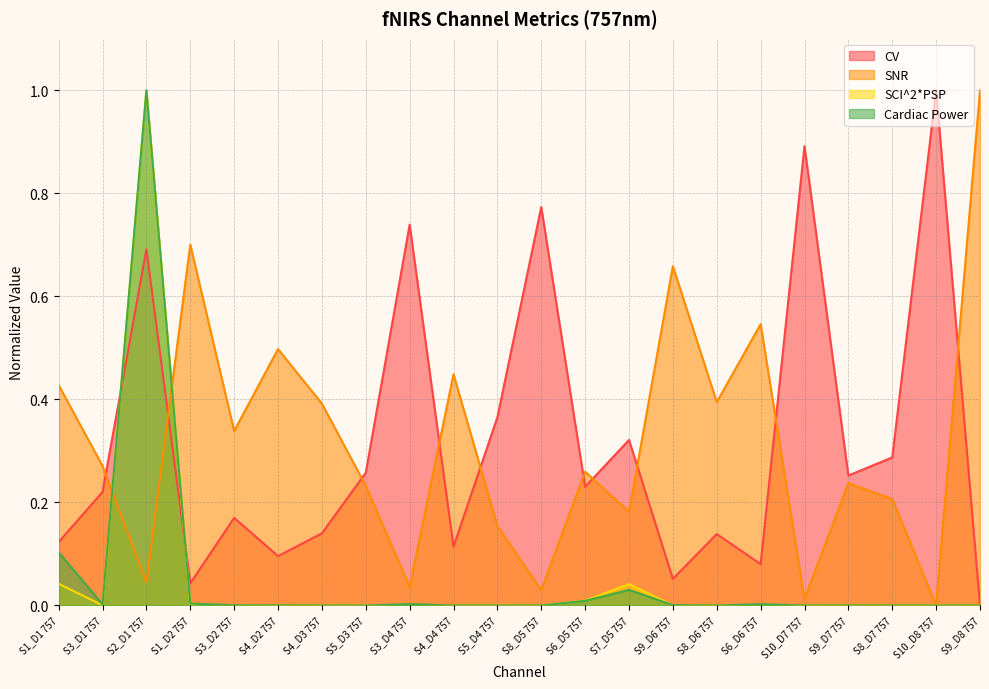

Rank the series by their maximum value, from lowest to highest.

CV, SNR, SCI^2*PSP, Cardiac Power